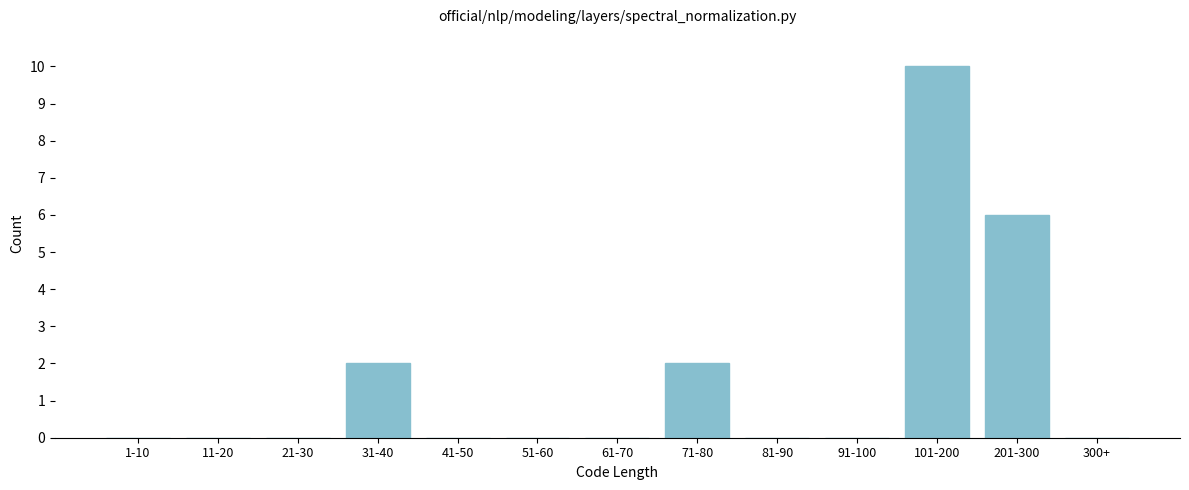

Reading left to right, what are all the values shown in this chart?

1-10=0	11-20=0	21-30=0	31-40=2	41-50=0	51-60=0	61-70=0	71-80=2	81-90=0	91-100=0	101-200=10	201-300=6	300+=0